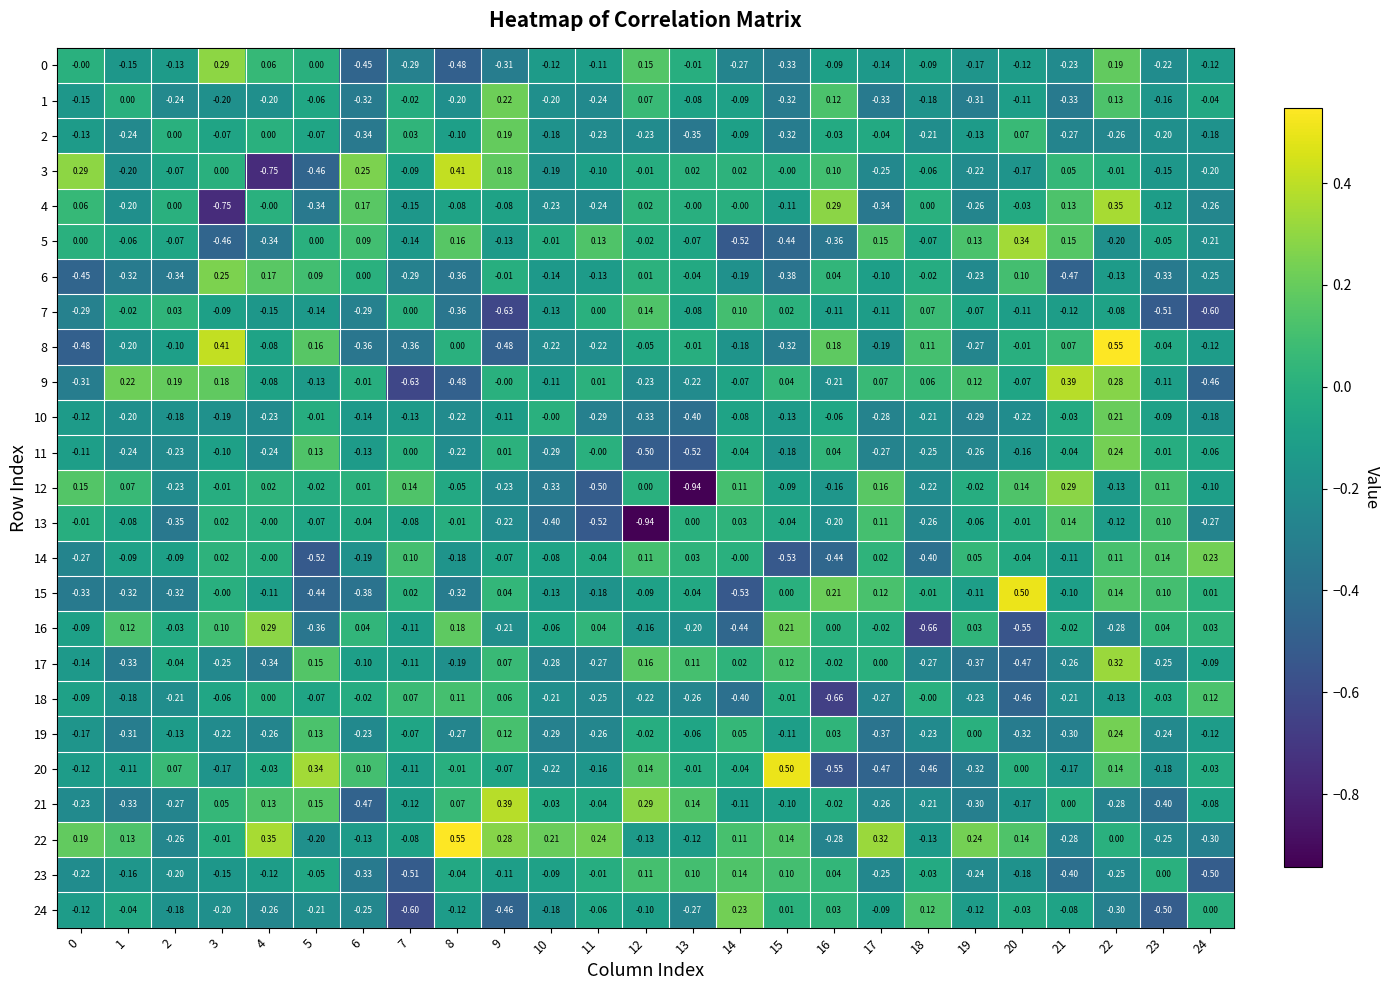

Is the value of 16 at 0 greater than the value of 3 at 20?

Yes